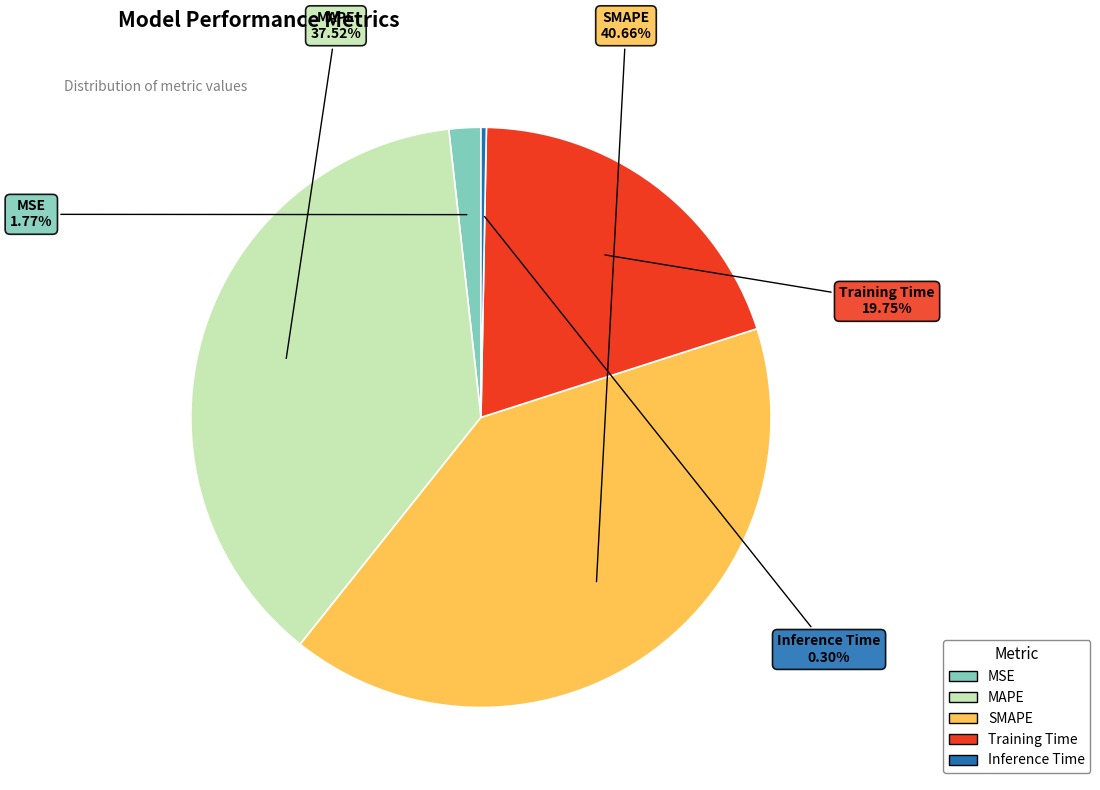

To the nearest percent, what is the average slice percentage?

20%